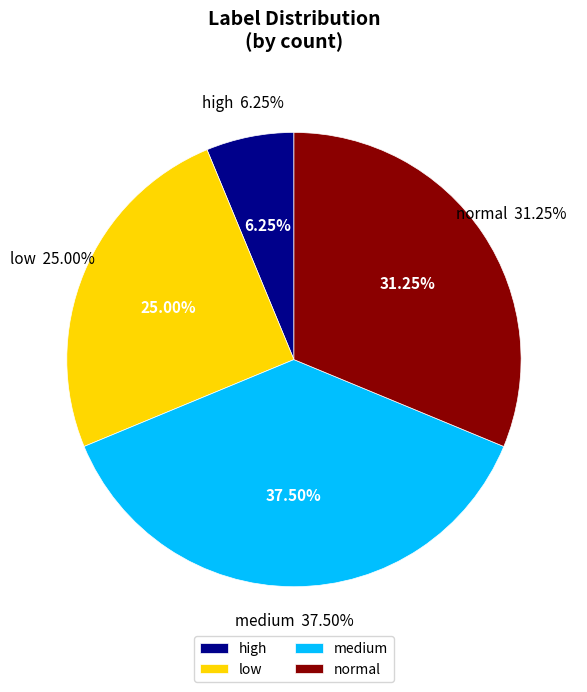

Is it true that normal is 44% of the pie?

False